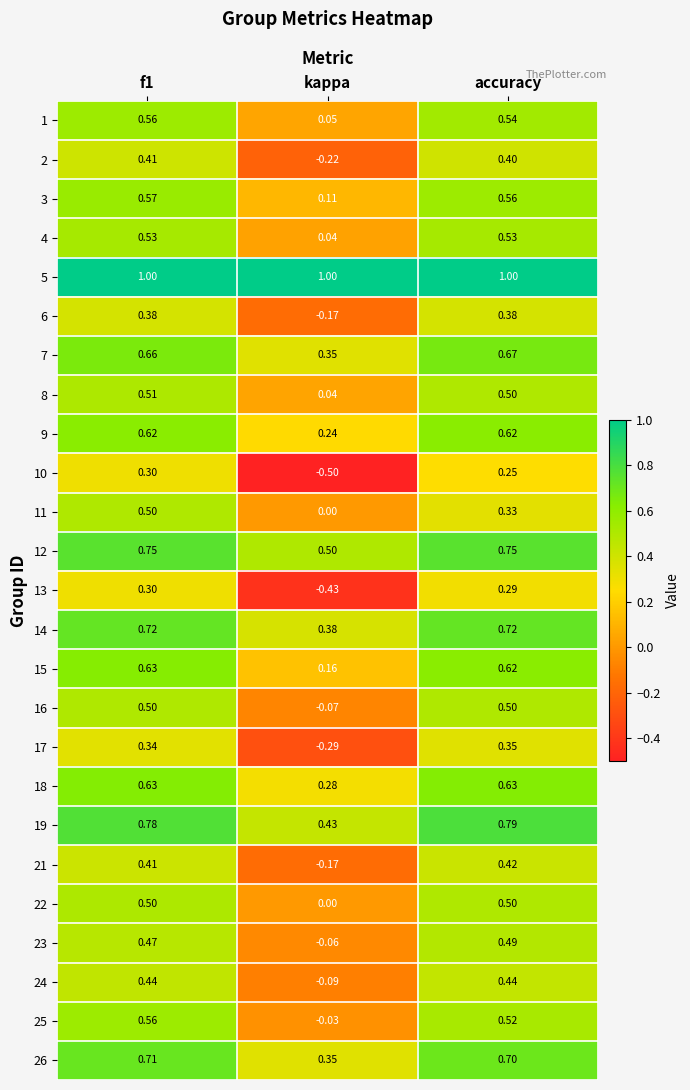

Which category has the lowest value across all series?

kappa